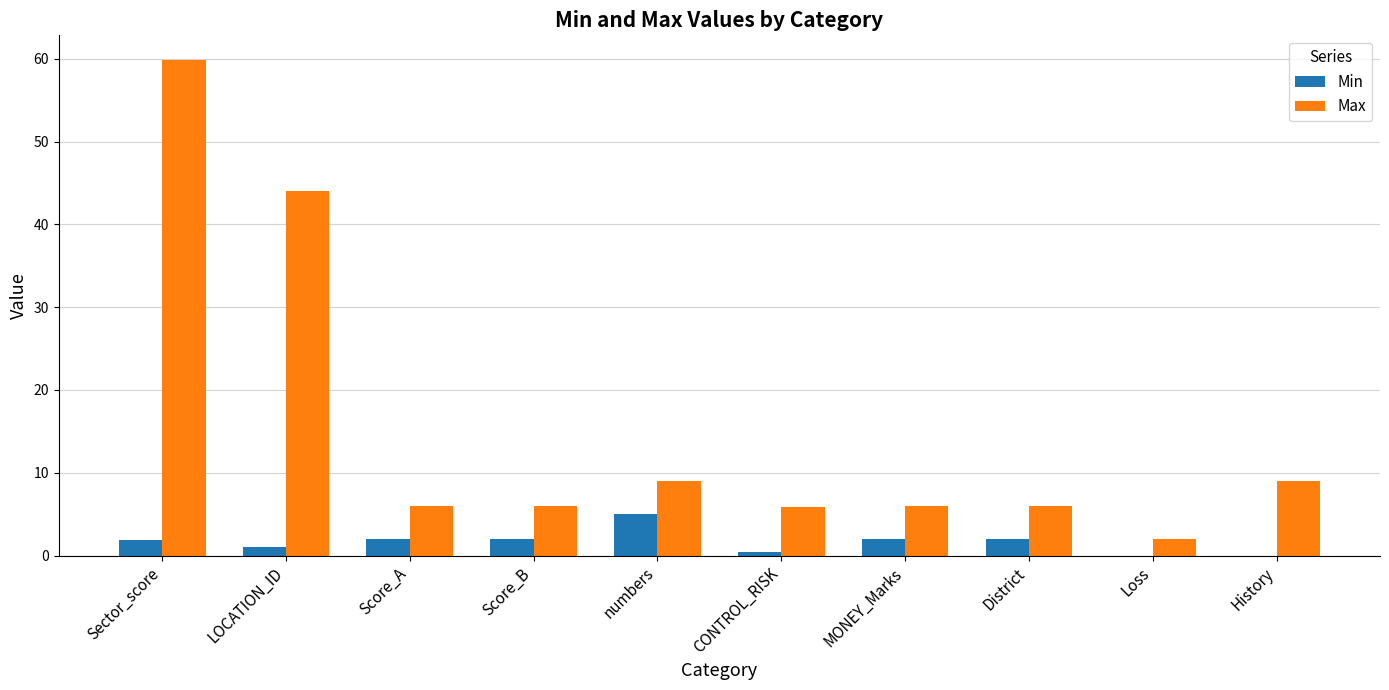

What is the sum of the Min values at District and numbers?

7.0